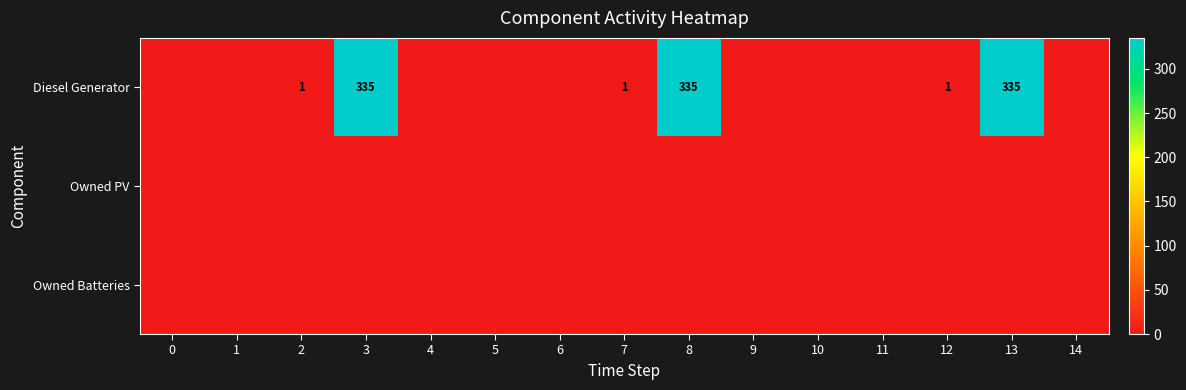

How many series are shown in this chart?

3